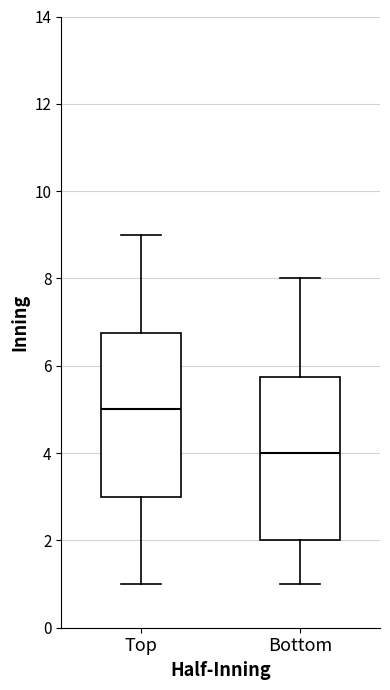

Where is the upper edge of the box for Top on the y-axis? The values are not printed on the chart, so give them approximately, as read against the axis.

6.8